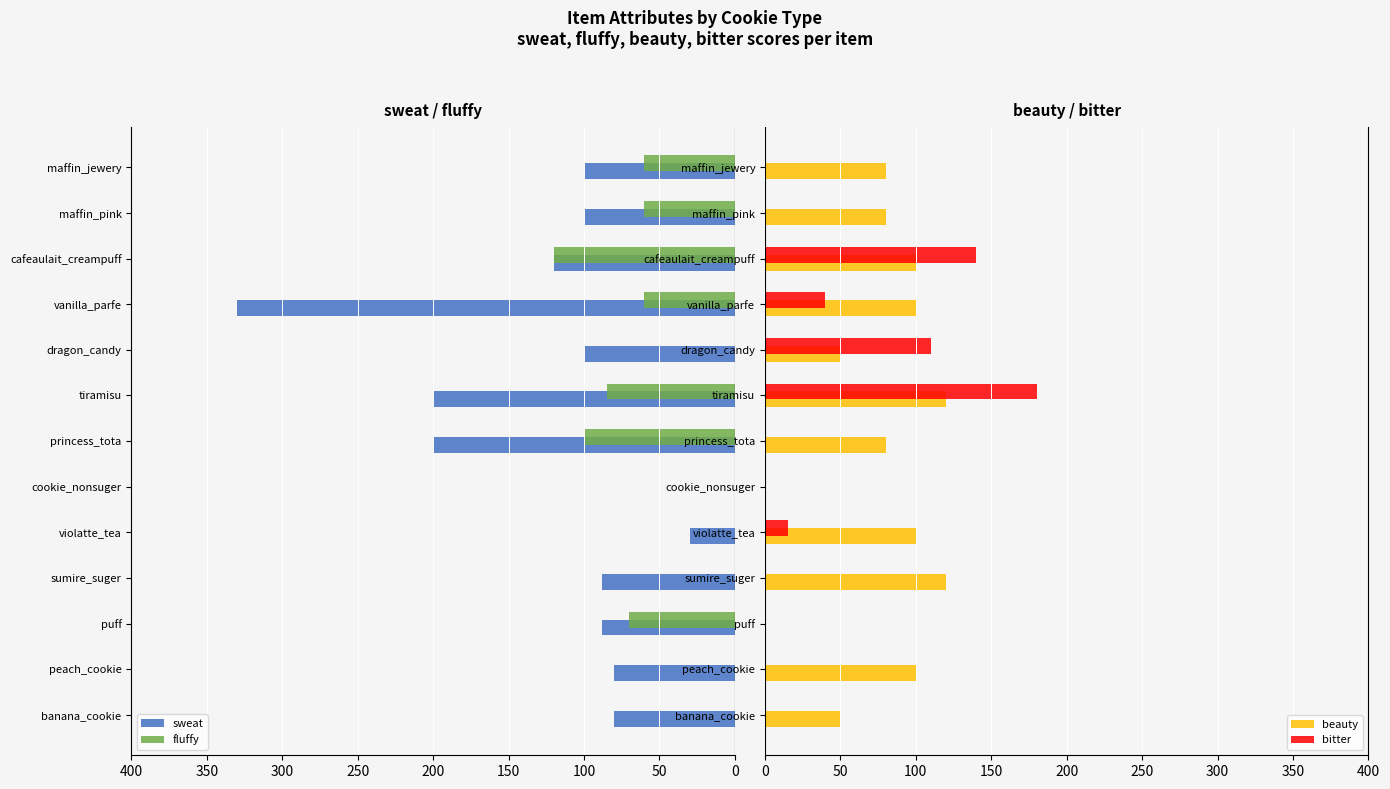

What is the difference between the second highest and second lowest values in the sweat series?

170